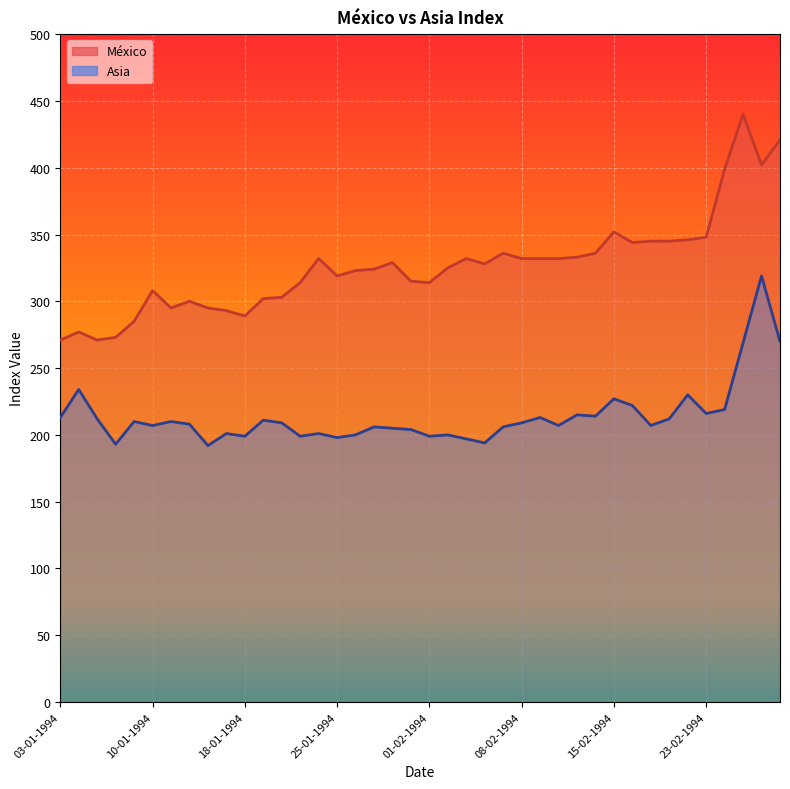

What is the difference between the maximum and minimum values in the Asia line series?

127